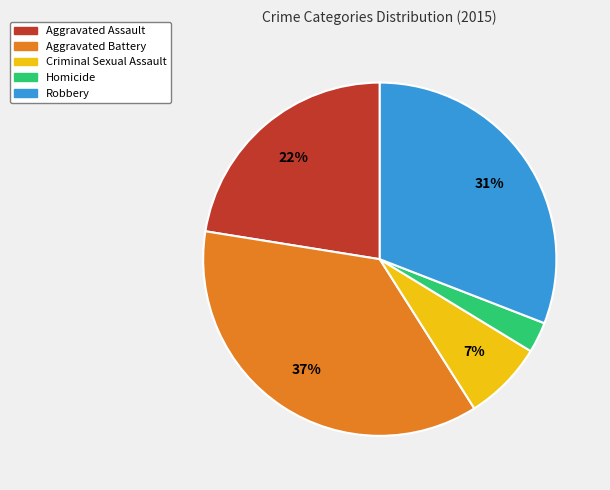

Which slice is the smallest?

Homicide